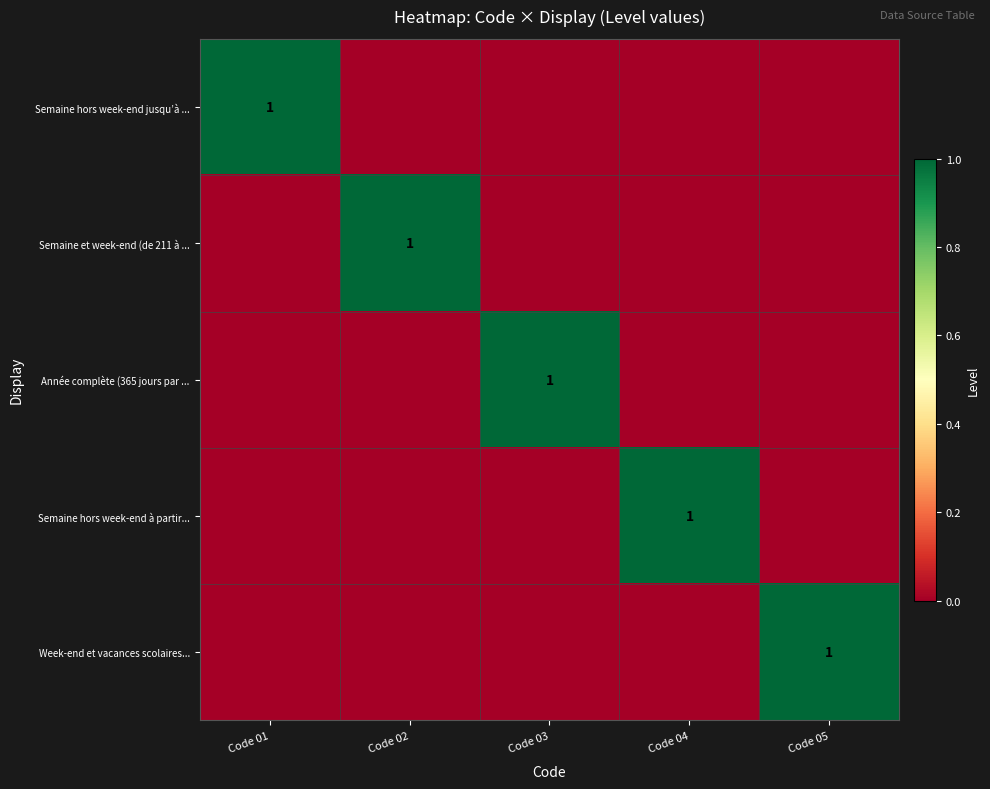

The Année complète (365 jours par ... series shows 0 at Code 03. True or false?

False